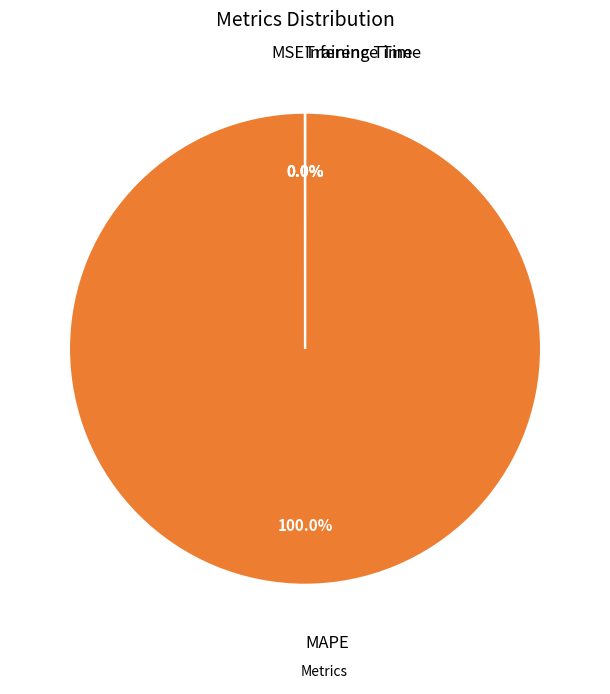

Is there a majority slice in this chart?

Yes